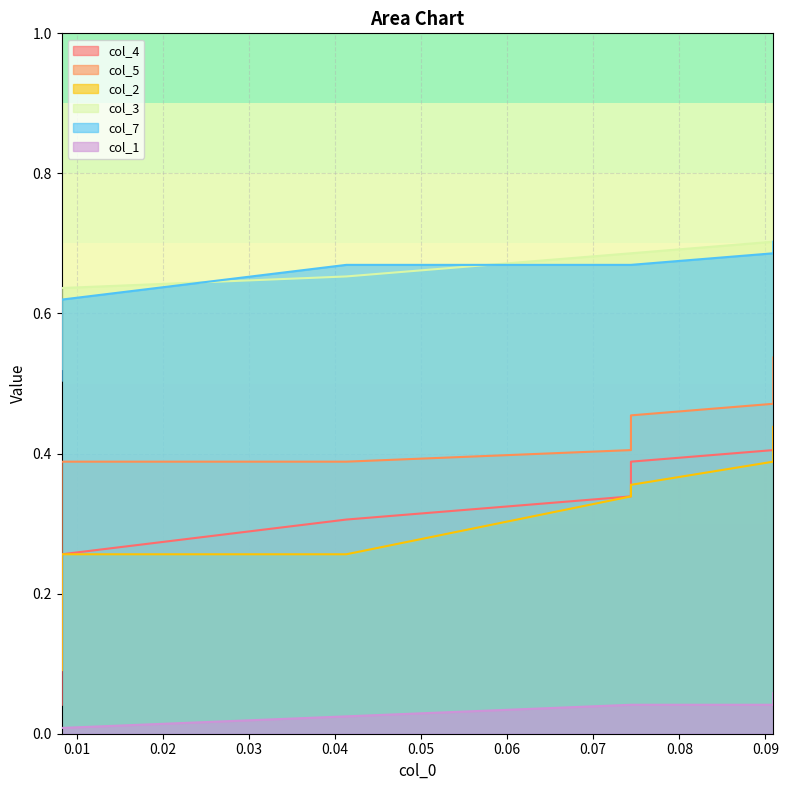

True or false: col_5 has a value of 0.9 at 0.08.

False